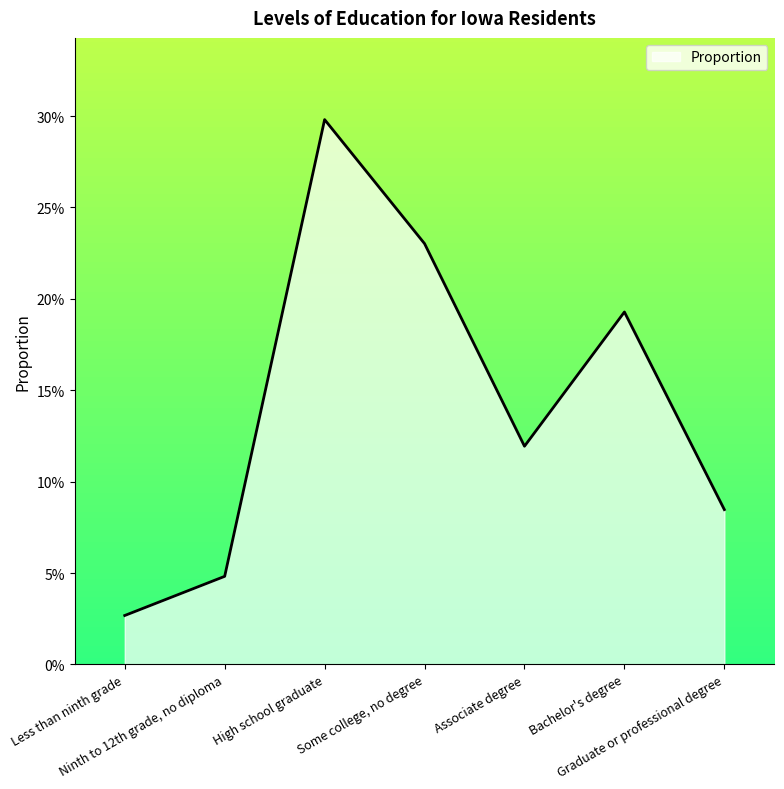

Is this an area chart (filled region under the line)?

Yes